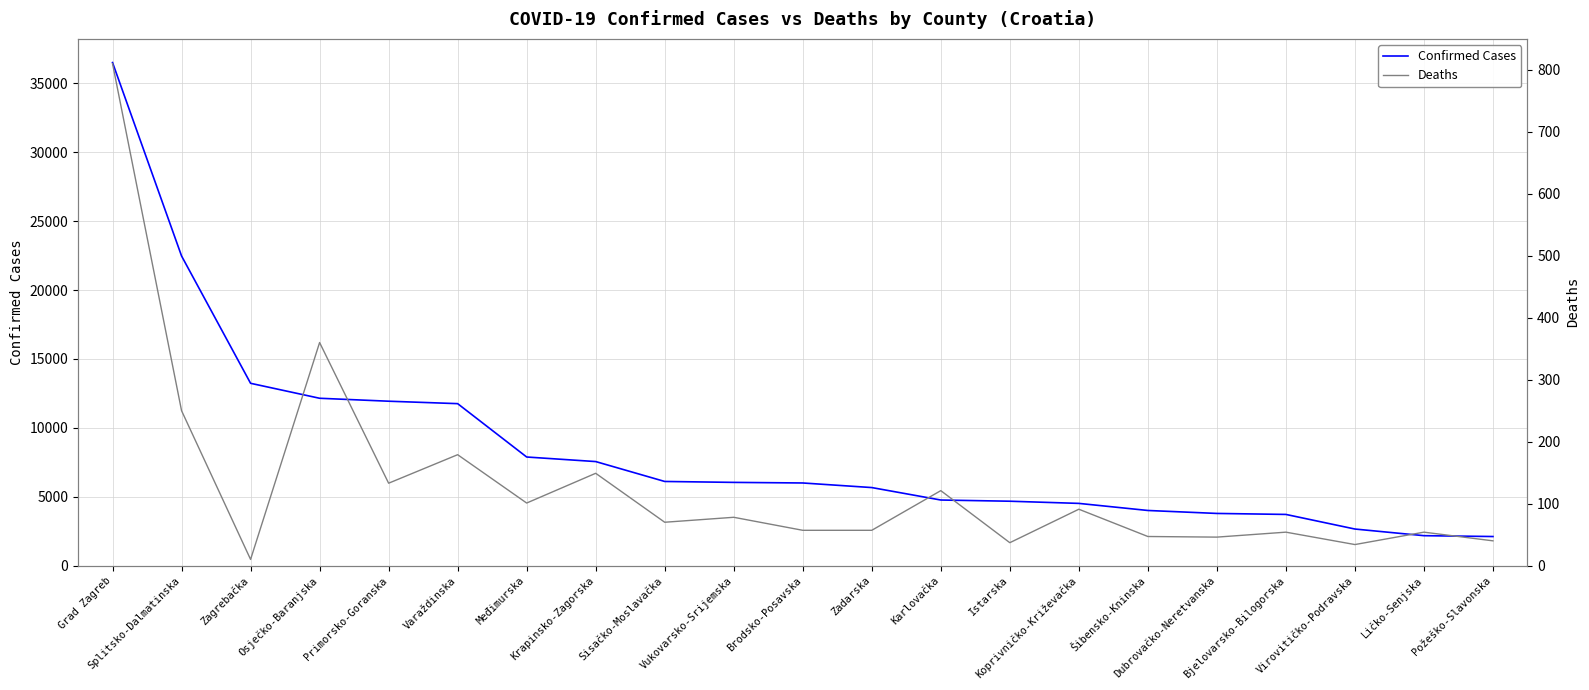

Reading left to right, transcribe all the data shown in this chart.

confirmed: 36514	22475	13234	12148	11934	11757	7884	7553	6109	6042	5999	5666	4762	4675	4517	4003	3788	3716	2656	2174	2112
death: 810	250	10	360	133	179	101	149	70	78	57	57	121	37	91	47	46	54	34	54	40